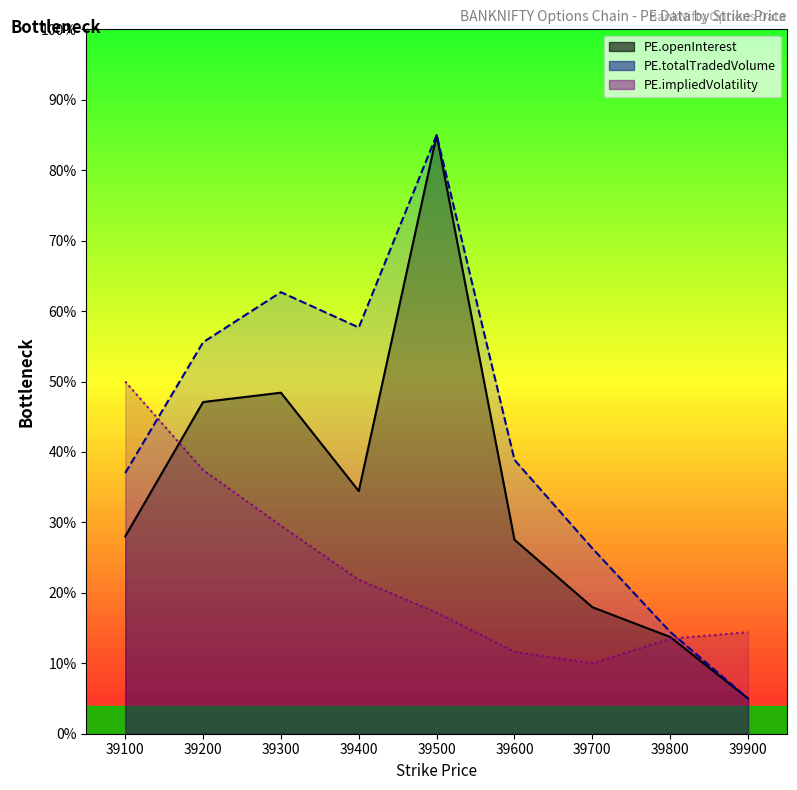

What is the difference between the PE.impliedVolatility values at 39600 and 39300?

17.9